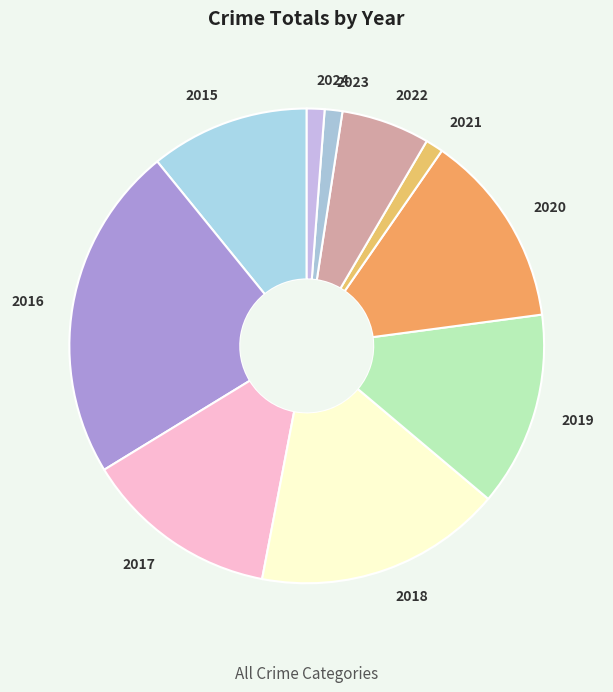

True or false: 2020 accounts for 22% of the total.

False